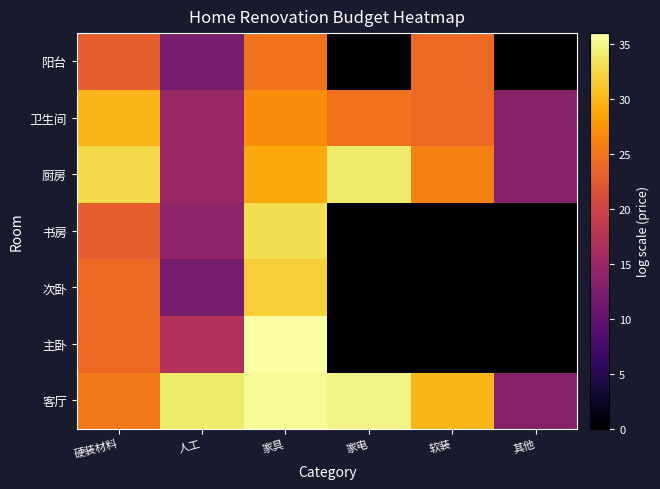

What is the spread (max minus min) of values at 人工?

21.9